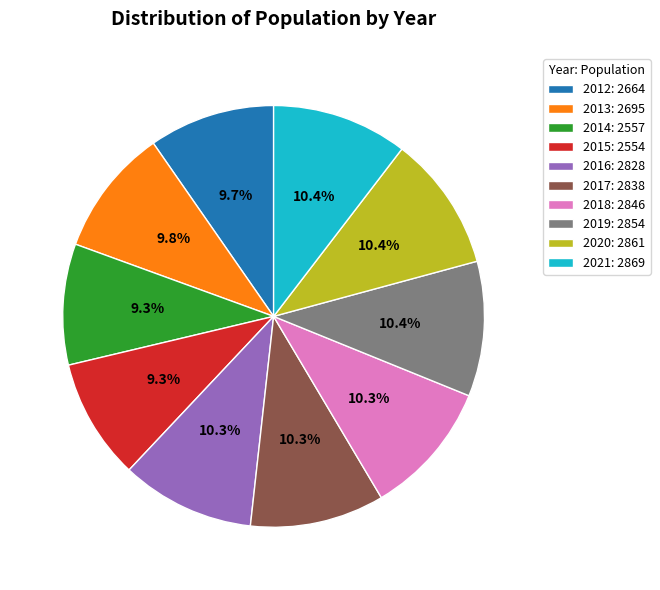

Is it true that 2021 is 19% of the pie?

False